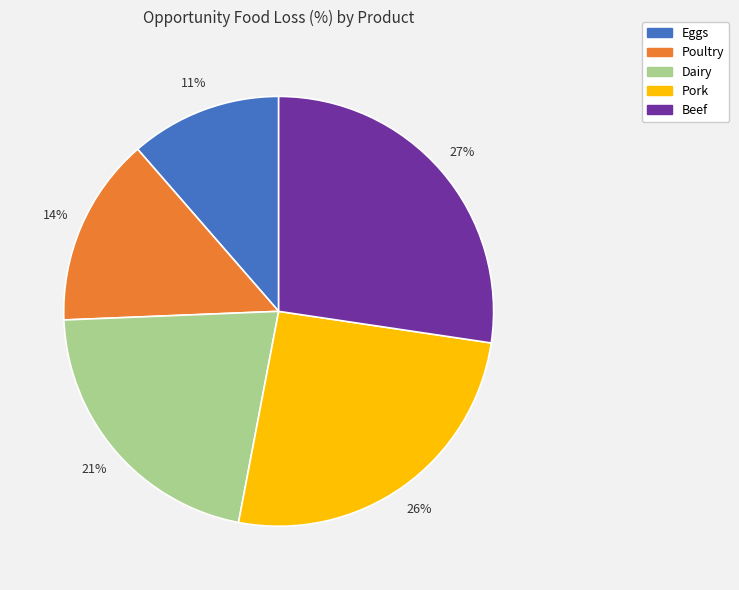

Is Pork the majority of the pie?

No